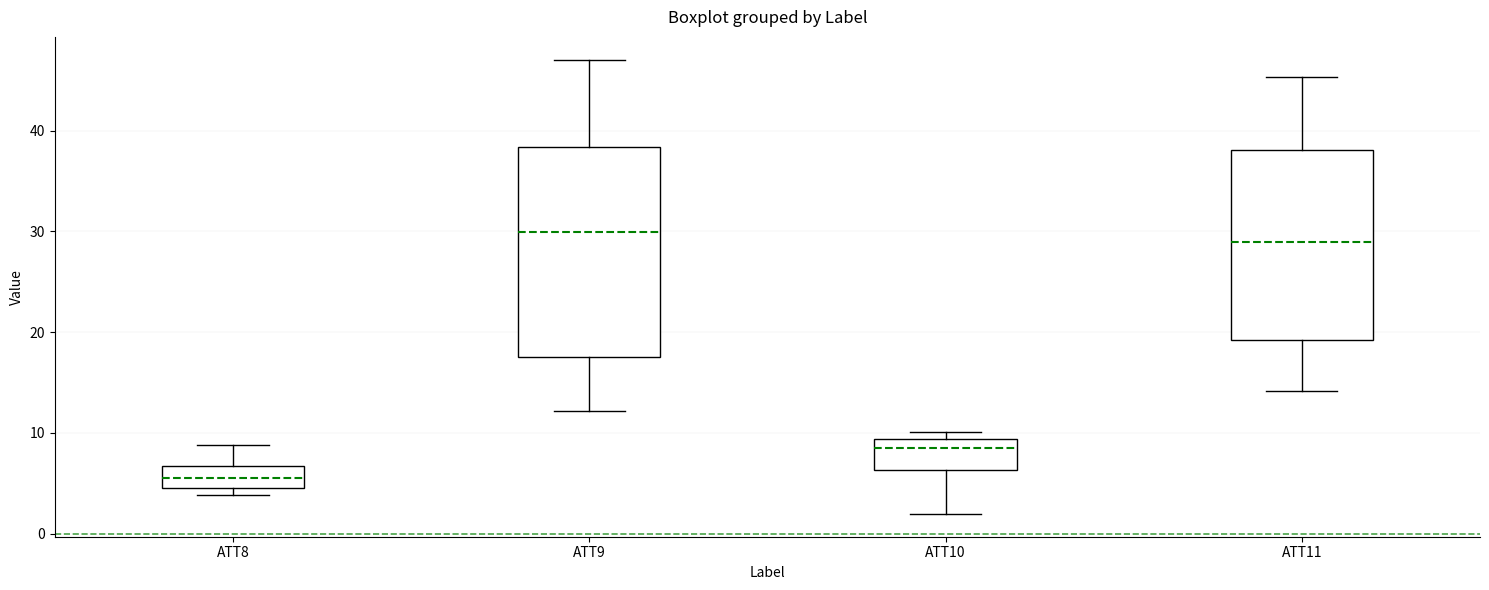

Where does the median line of the box for ATT8 sit on the y-axis? The values are not printed on the chart, so give them approximately, as read against the axis.

6